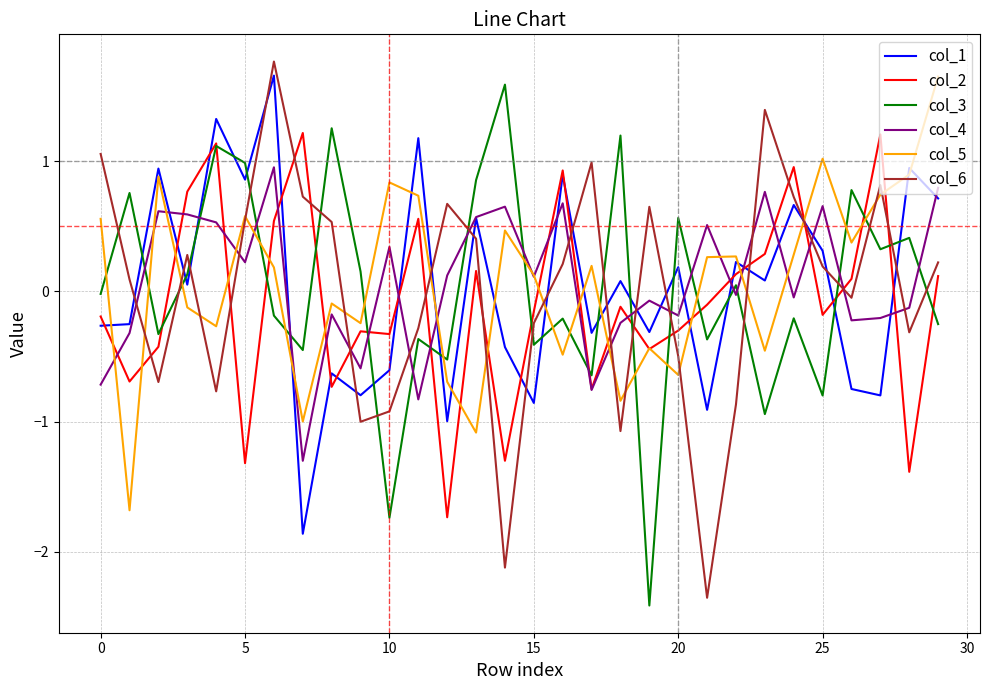

At how many categories does at least one series exceed 0?

30